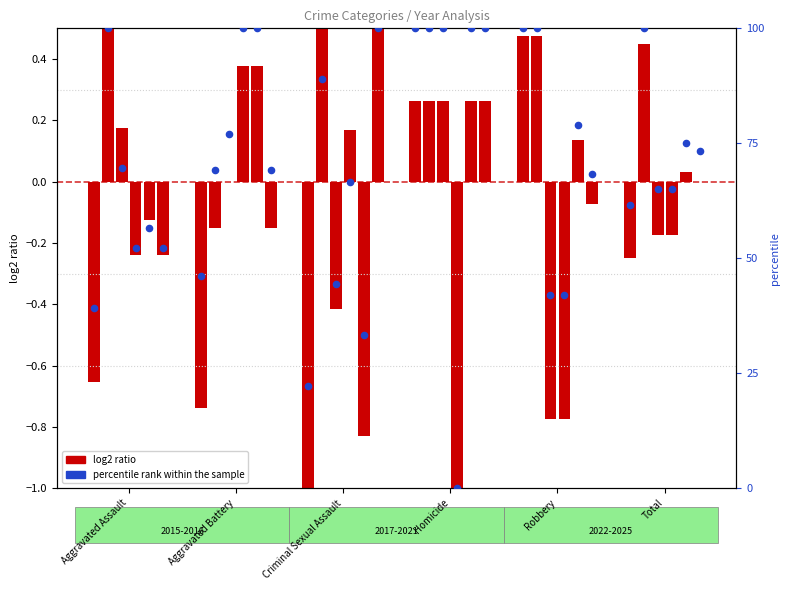

Which series contains the highest Y value?

percentile rank within the sample